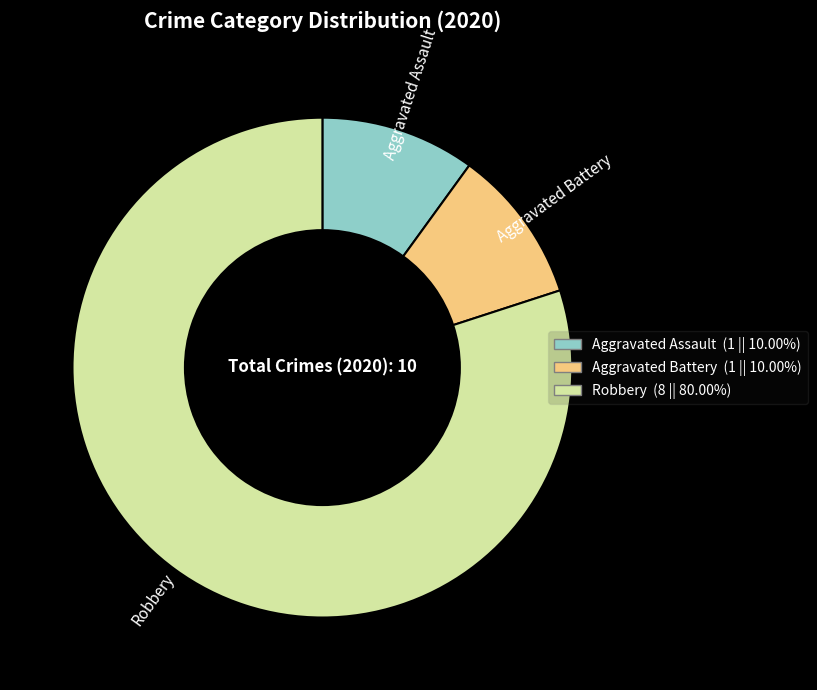

True or false: Aggravated Assault accounts for 17% of the total.

False